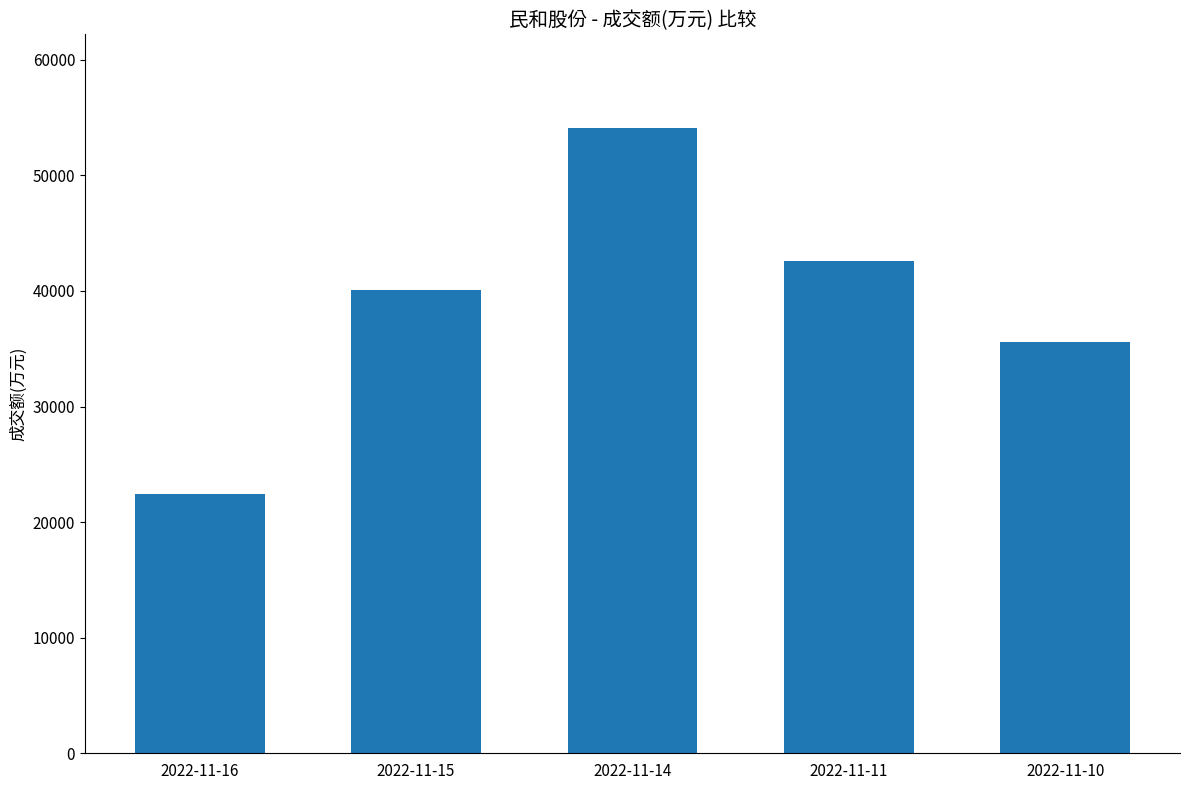

What is the average value?

38981